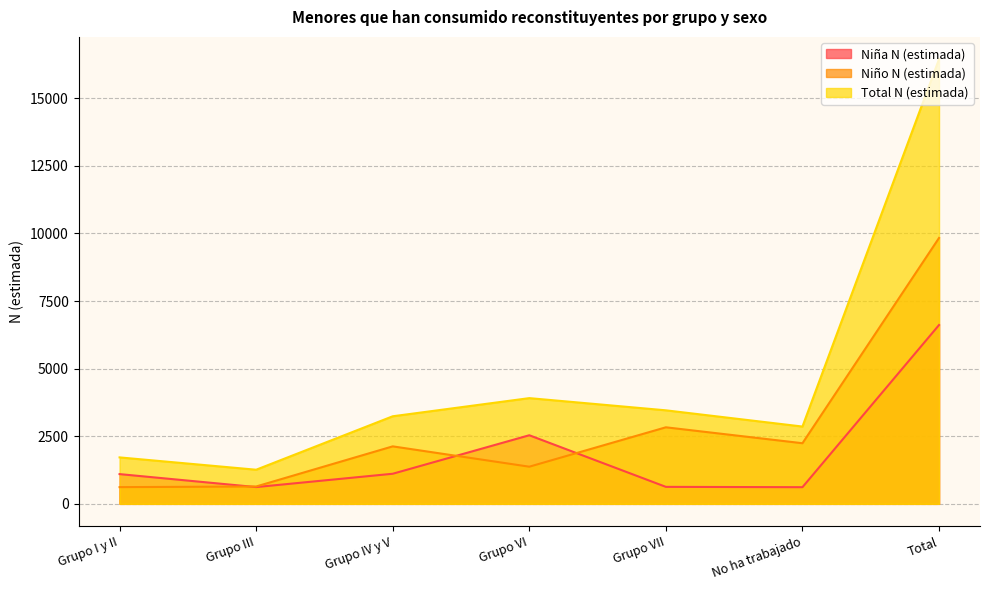

Which series has the largest range (max minus min)?

Total N (estimada)